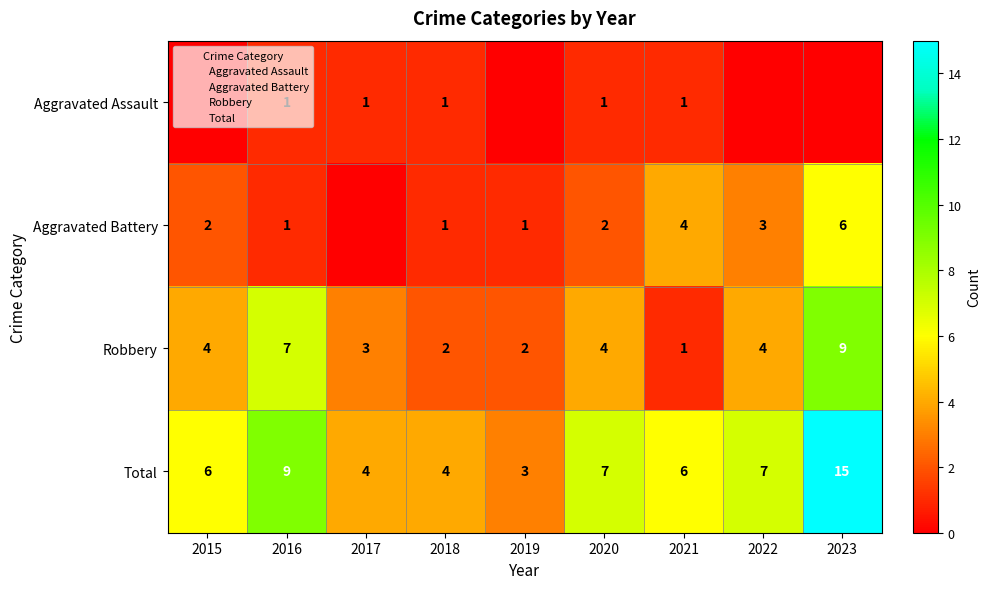

Count the Robbery values in the range 2 to 4.

6